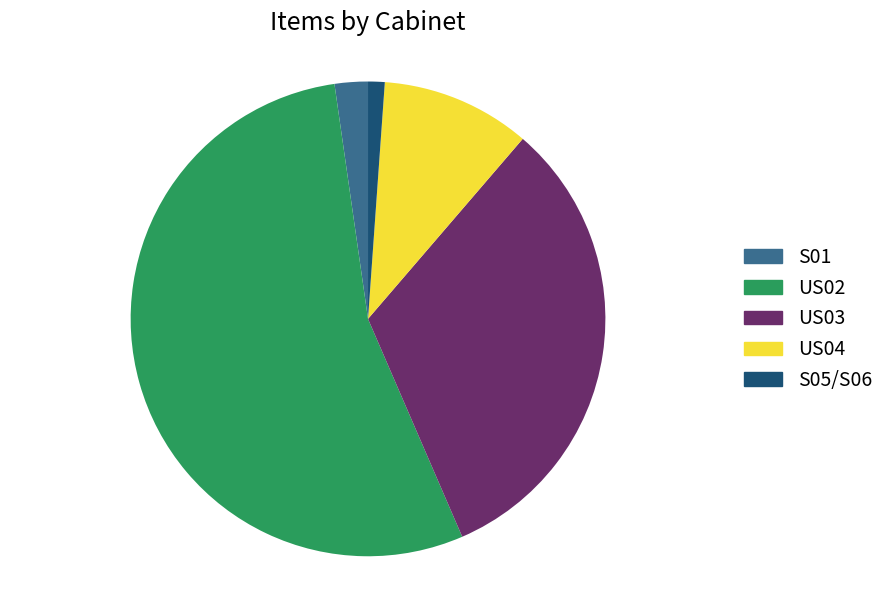

How many slices are in this pie chart?

5